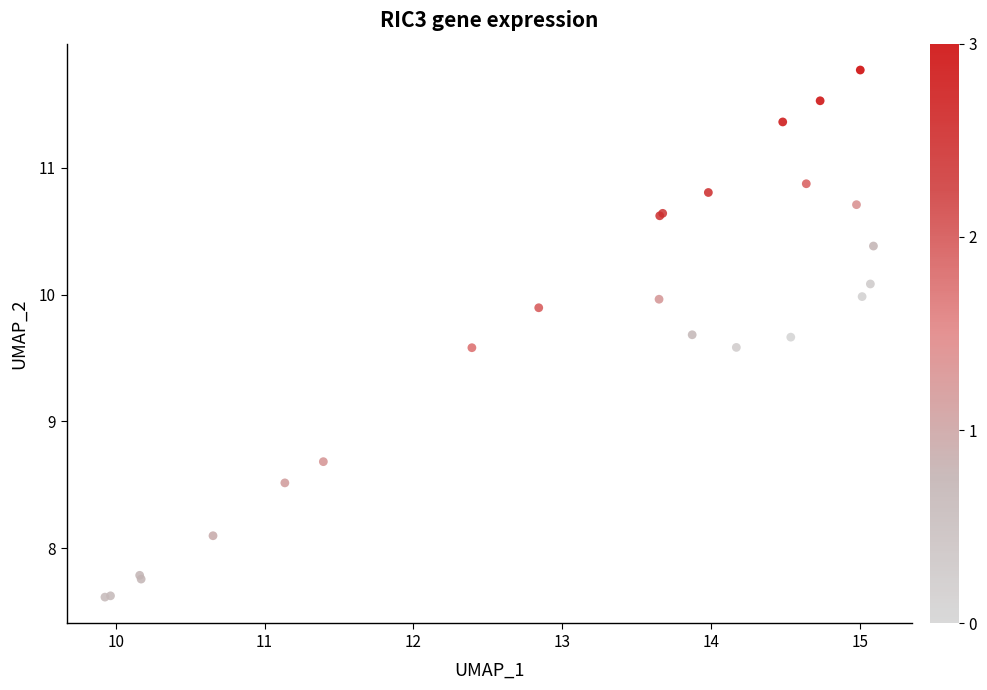

What Y value in the scatter plot is closest to 9?

8.7